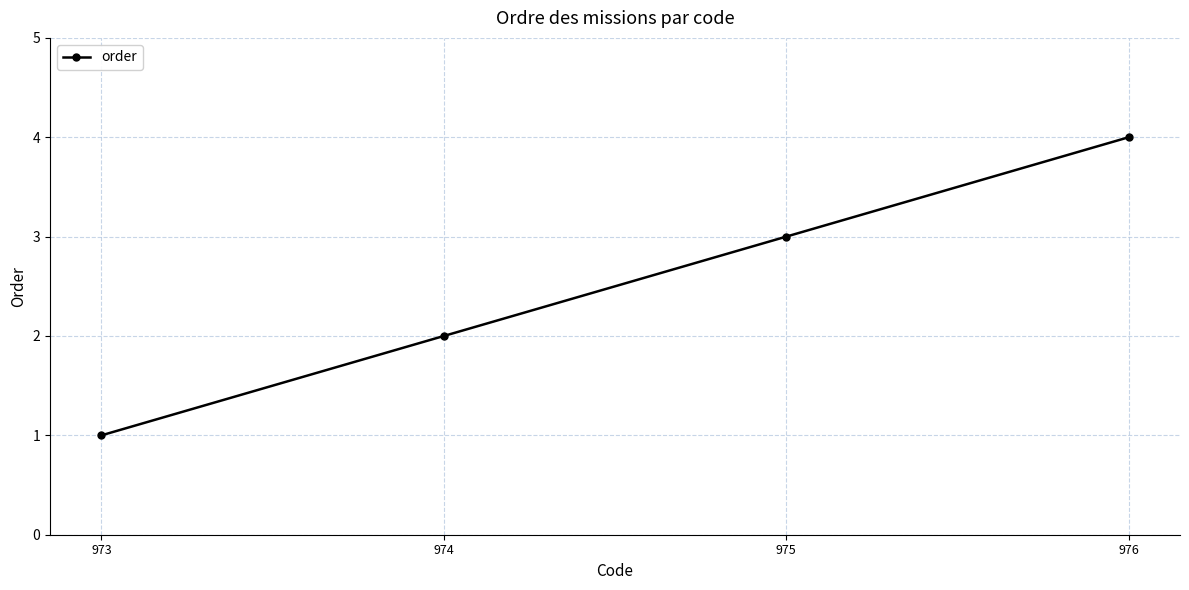

What value does the data have at 974?

2